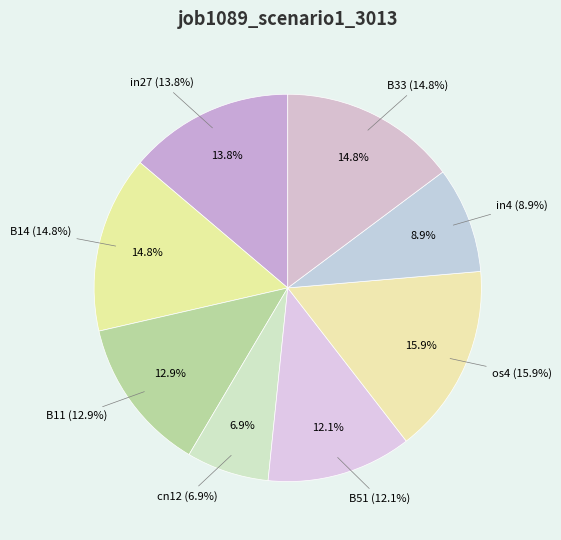

The in4 slice represents 2% of the pie. True or false?

False